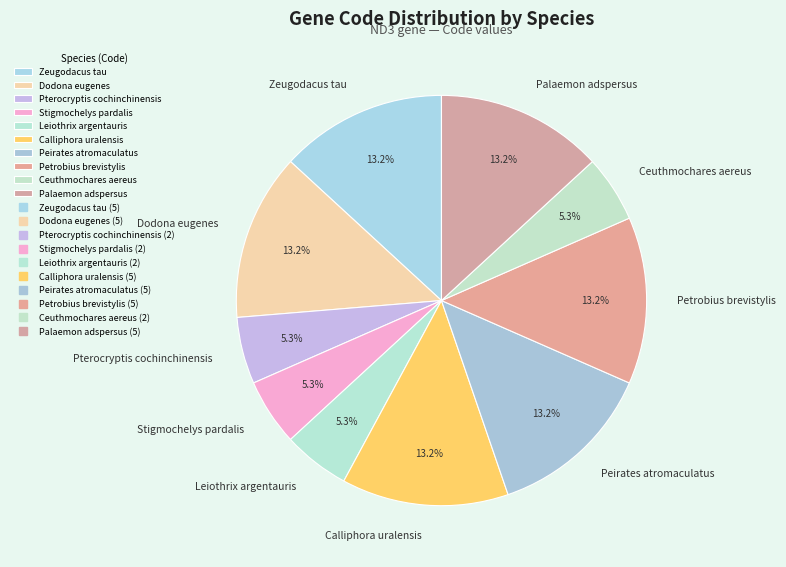

Approximately how many times larger is the value at Pterocryptis cochinchinensis compared to Stigmochelys pardalis?

1.0